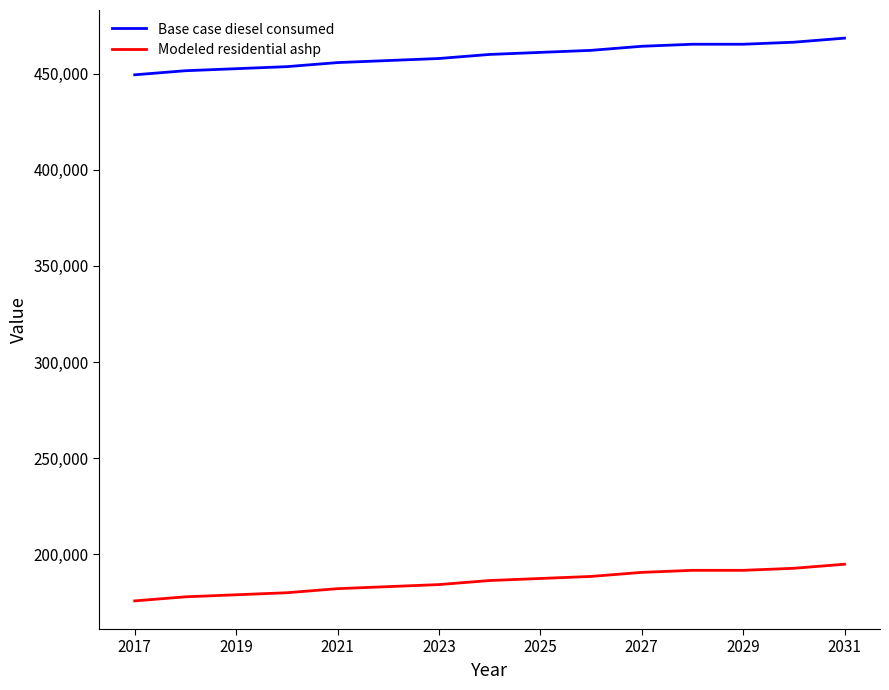

List the series in order of their overall mean, highest first.

Base case diesel consumed, Modeled residential ashp